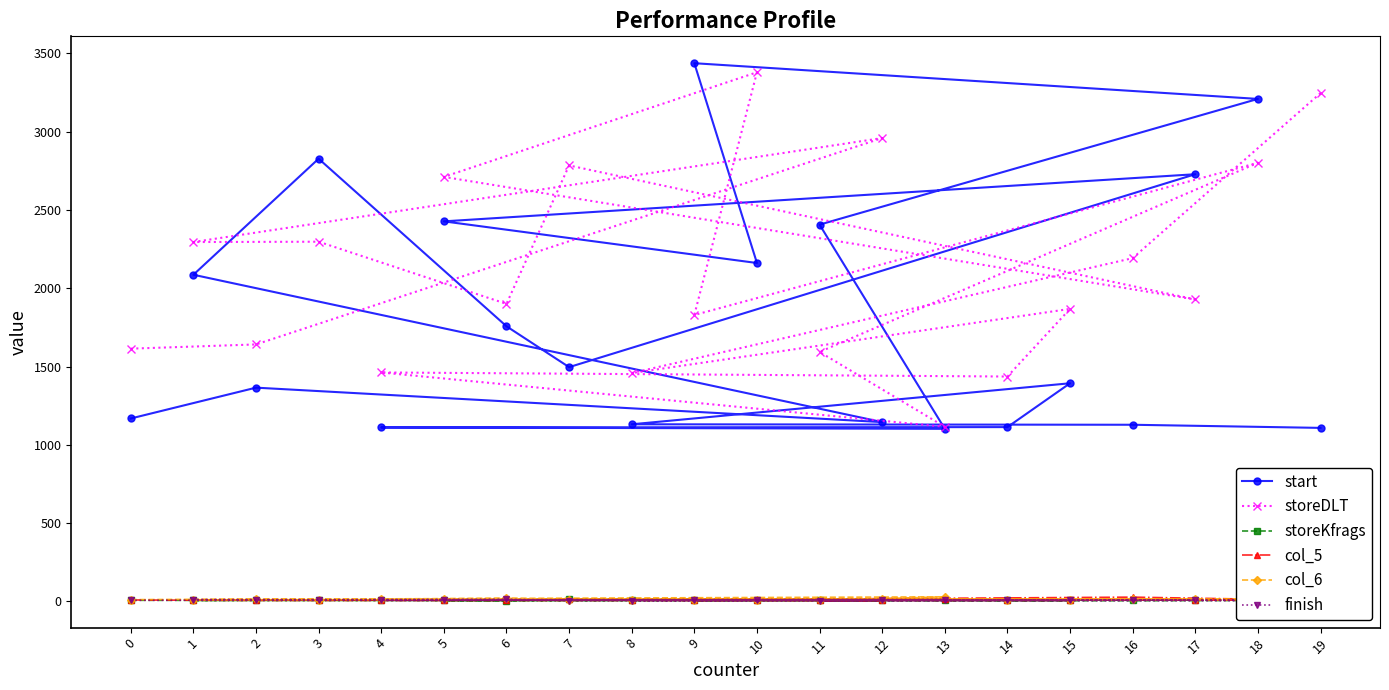

How many times do col_5 and storeKfrags cross each other?

5